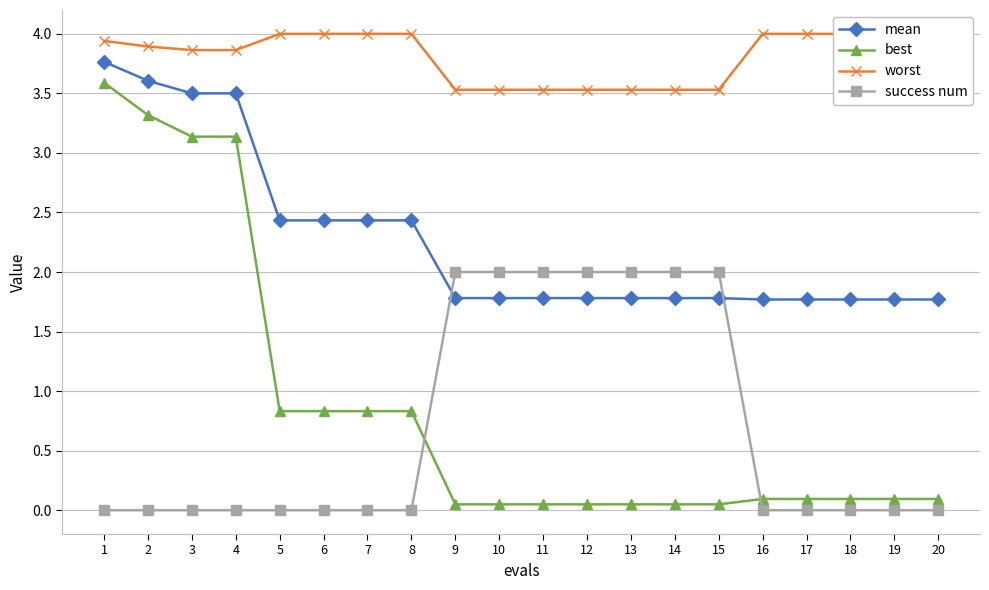

What is the difference between the highest and lowest values at 9?

3.5